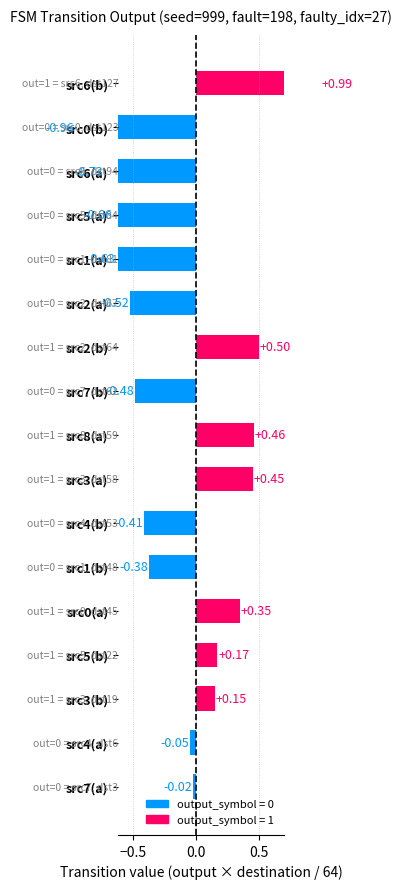

What is the difference between the second highest and second lowest values?

1.2